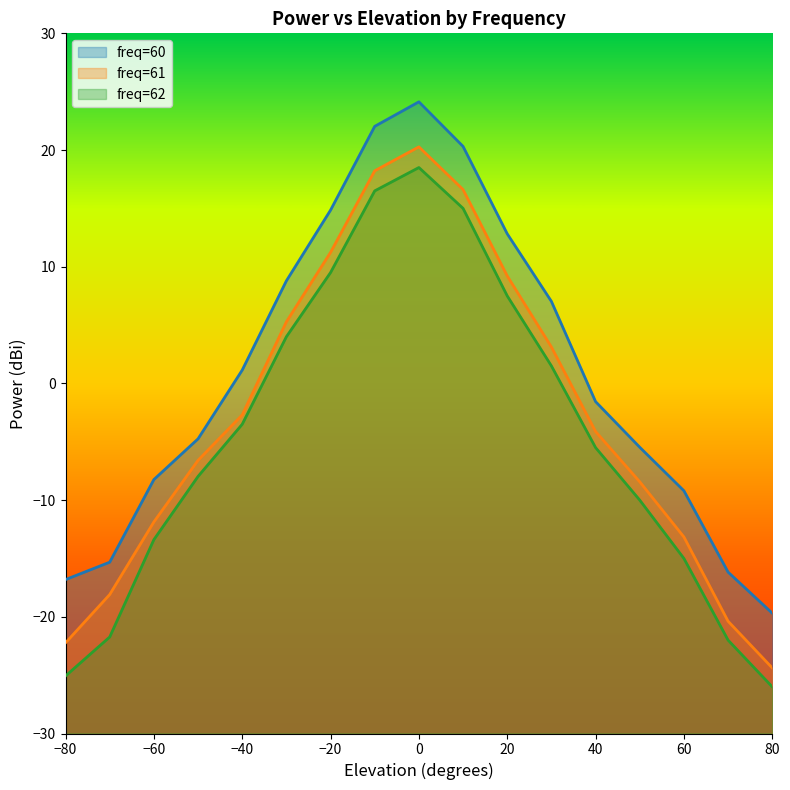

What are all the series names shown in the legend?

freq=60, freq=61, freq=62